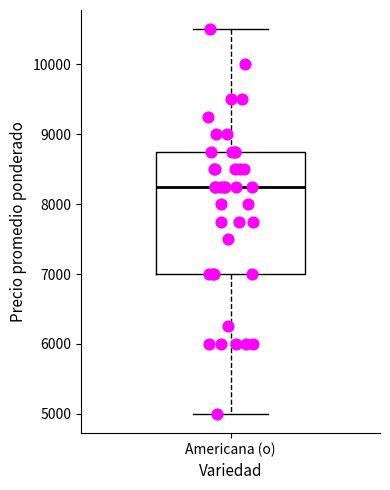

Read this box plot against the y-axis: the position of the median line, the range covered by the box, and the ends of both whiskers. The values are not printed on the chart, so give them approximately, as read against the axis.

median 8300, box 7000 to 8800, whiskers 5000 to 10500